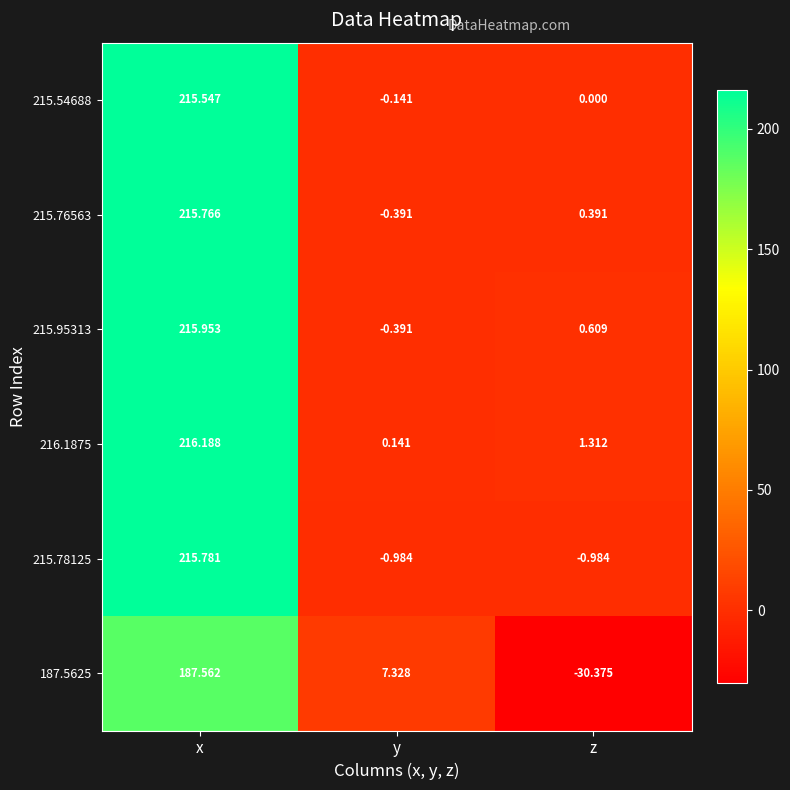

At which label is 216.1875 closest to 108?

z